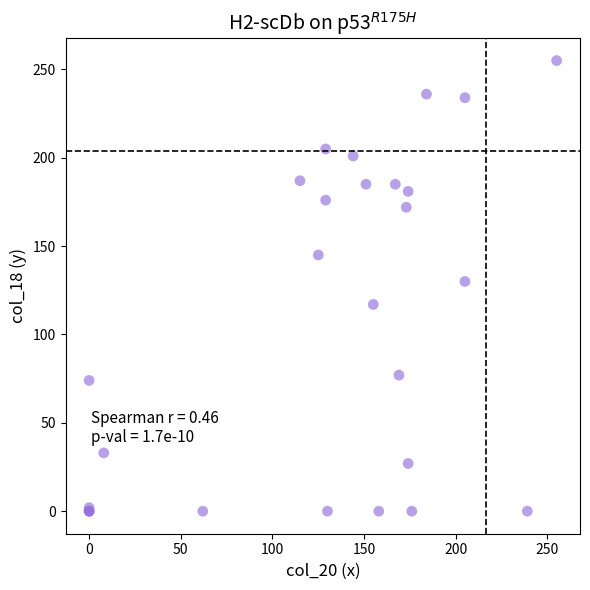

What Y value in the scatter plot is closest to 127?

130